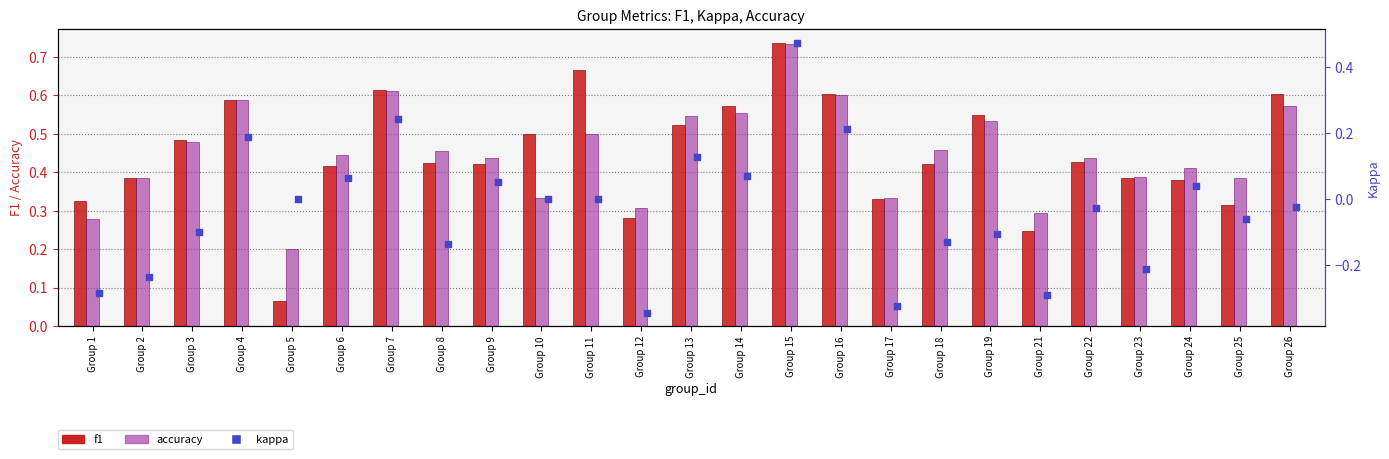

What are all the series names shown in the legend?

f1, accuracy, kappa